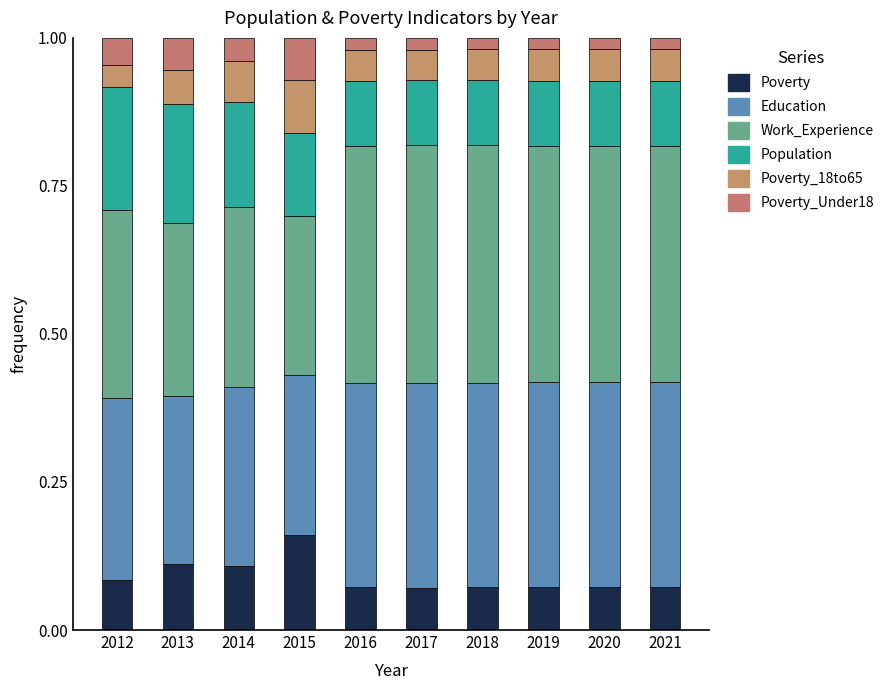

How many bars are there in total?

10